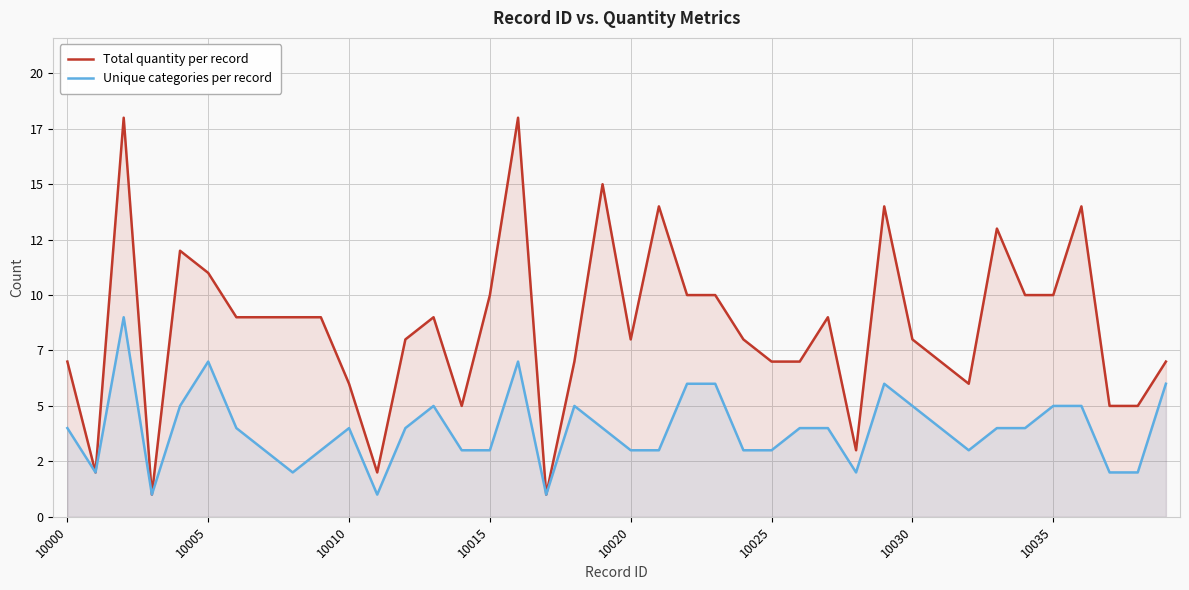

List the series in order of their peak value, lowest first.

Unique categories per record, Total quantity per record